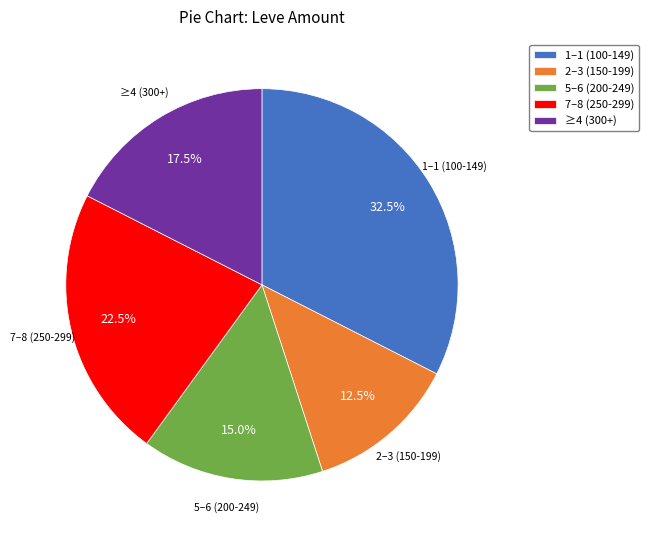

What is the largest slice in the pie chart?

1–1 (100-149)